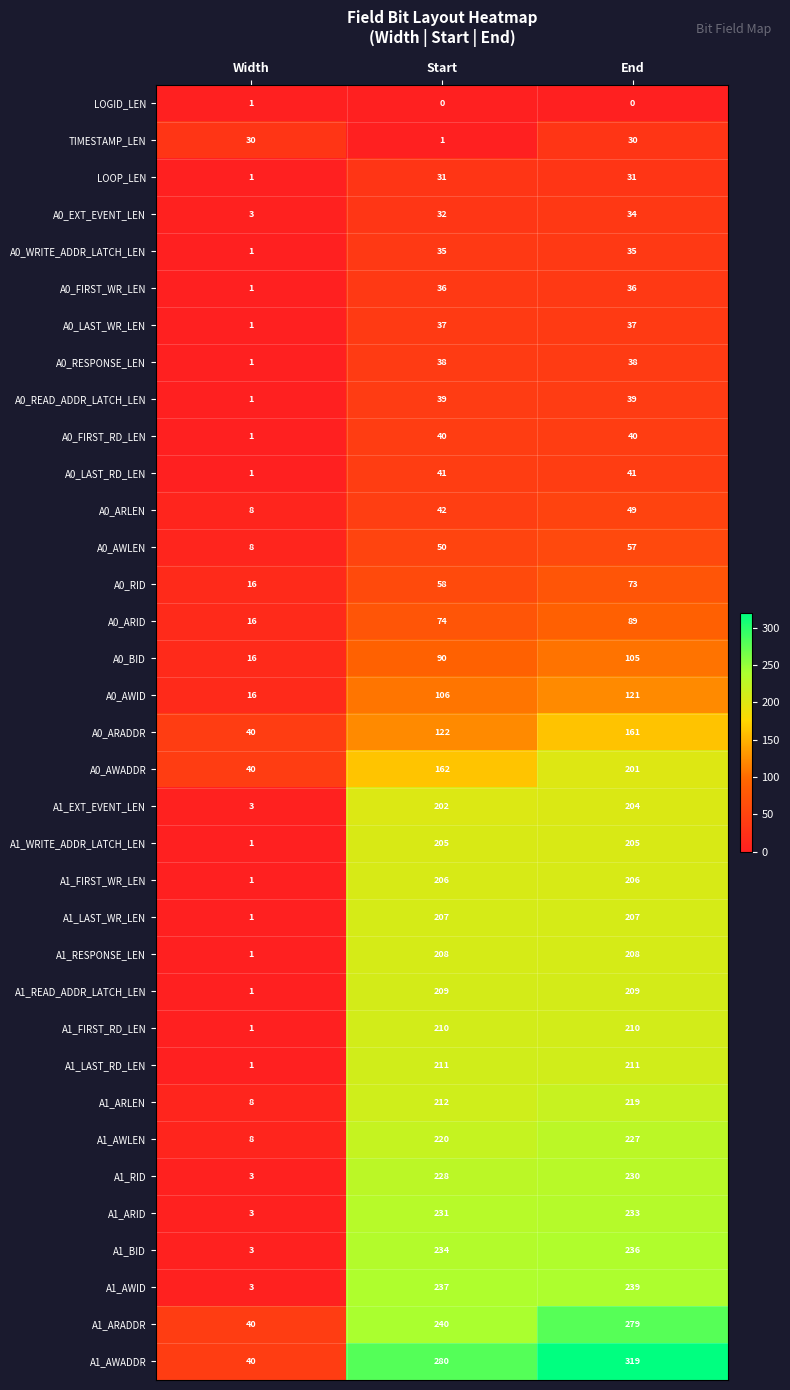

Which category has the lowest value in the A0_FIRST_RD_LEN series?

Width